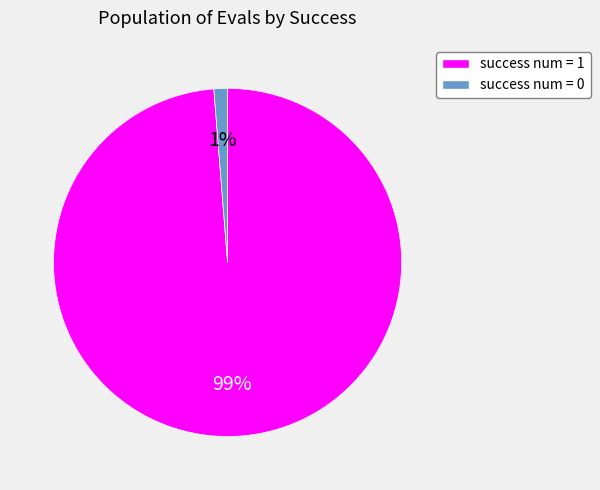

To the nearest percent, what is the average slice percentage?

50%